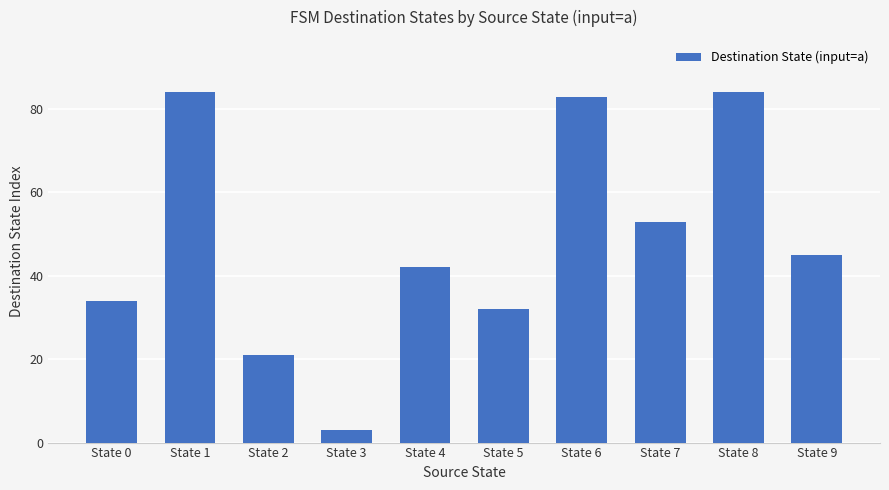

What is the change in value from State 8 to State 9?

-39